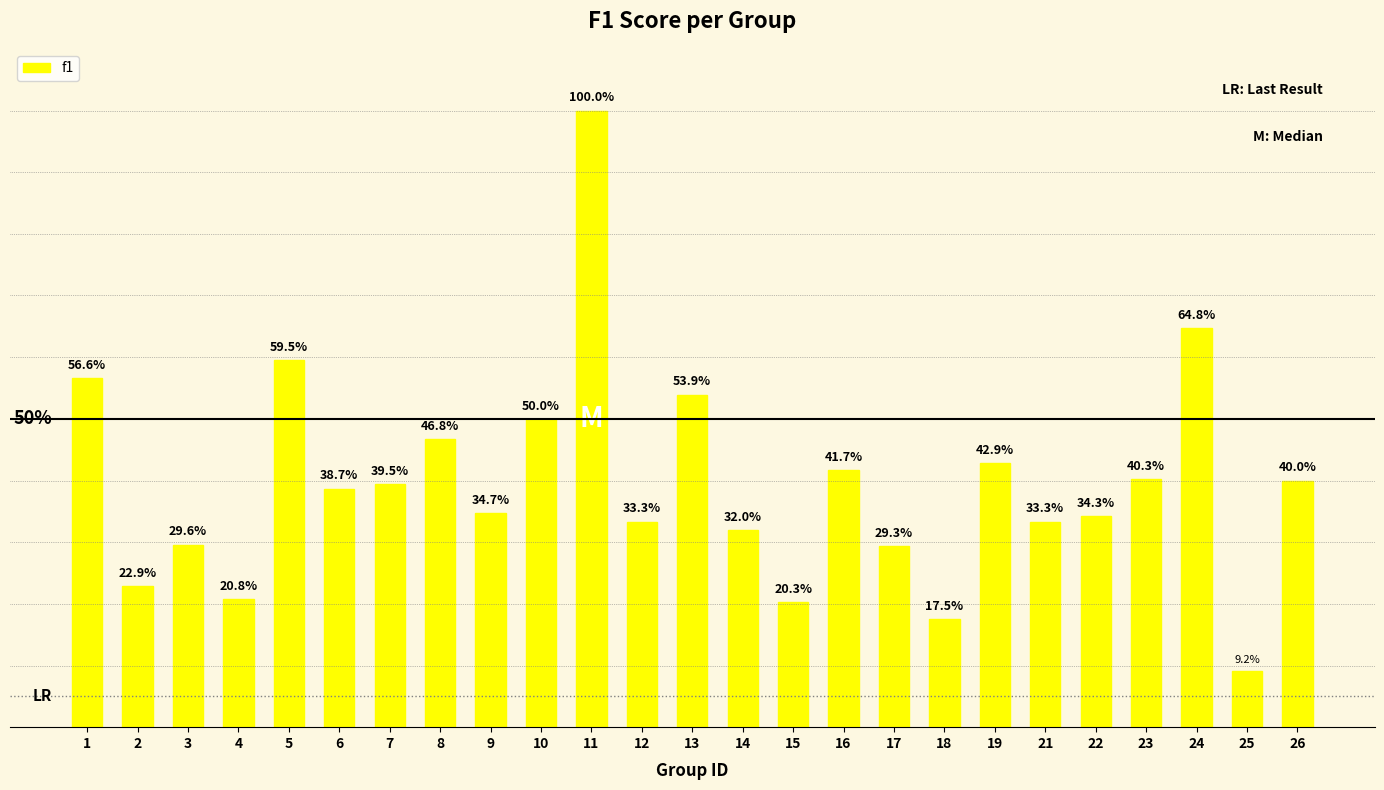

Are the bars horizontal?

No